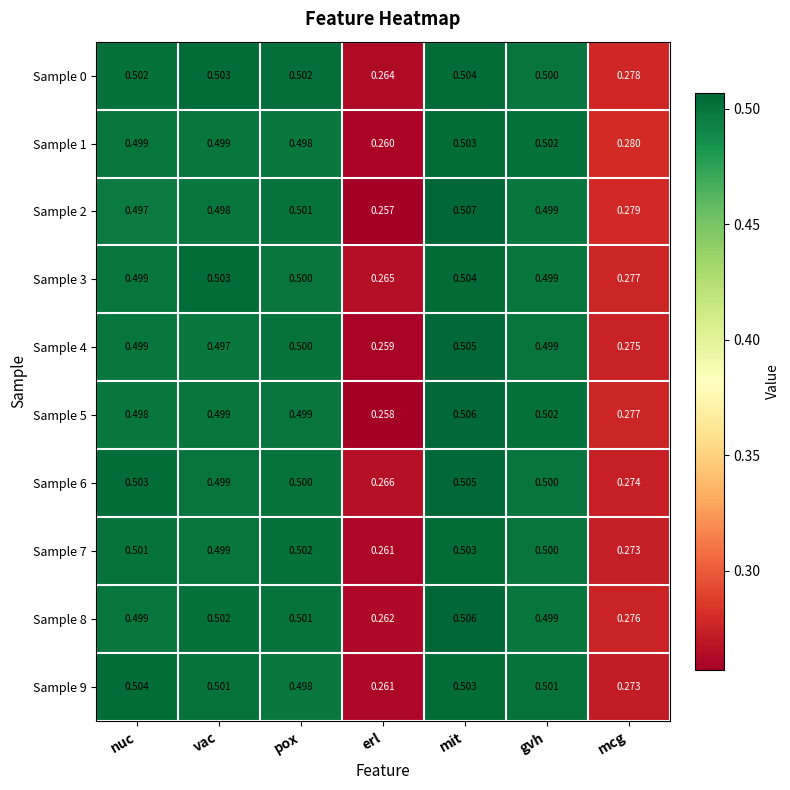

At which category does the chart reach its peak across all series?

mit